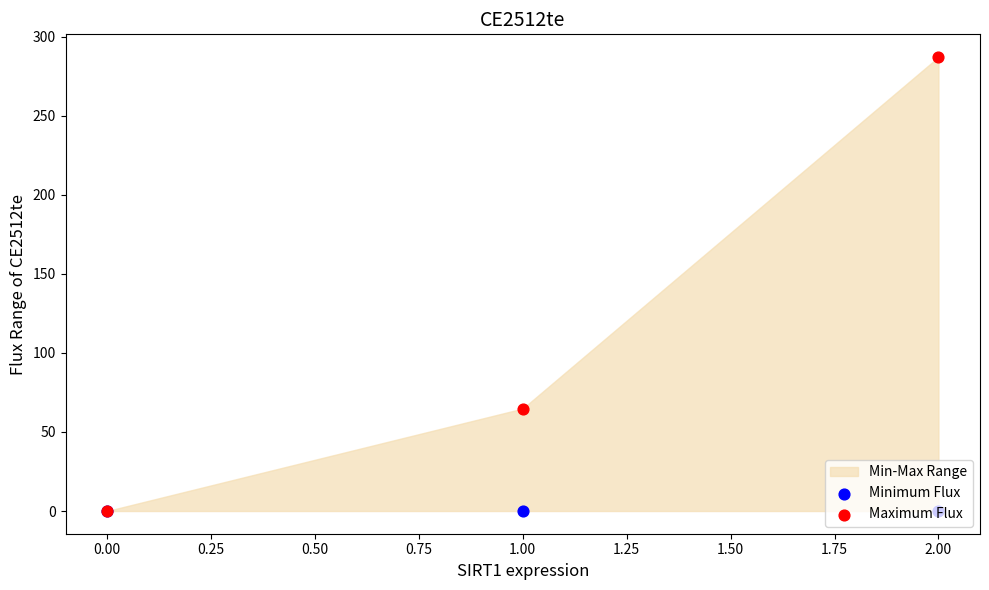

Which series contains the lowest Y value?

Minimum Flux